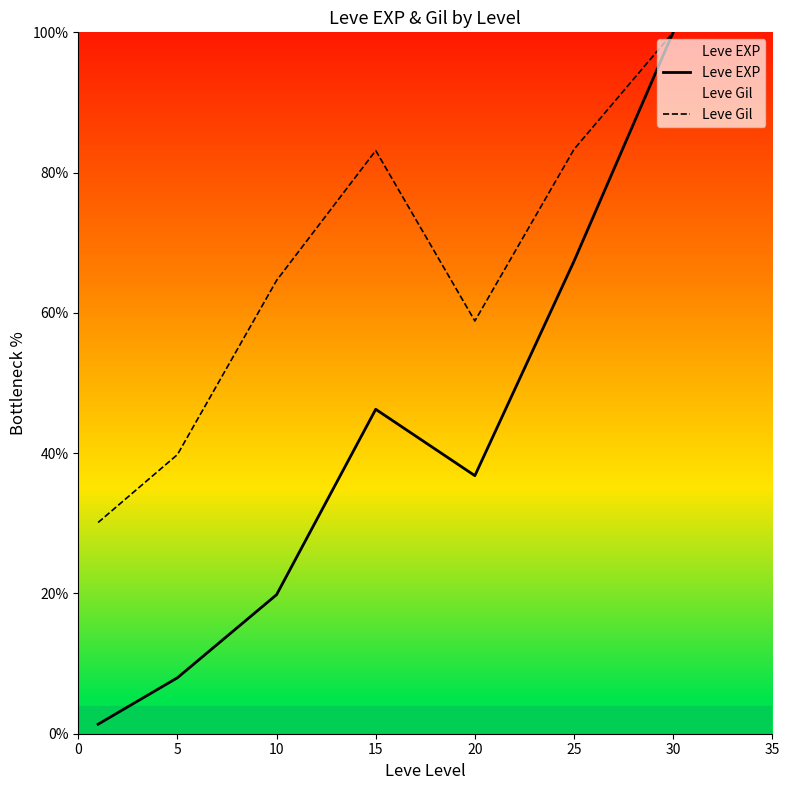

Rank the series by their average value, from lowest to highest.

Leve EXP, Leve Gil